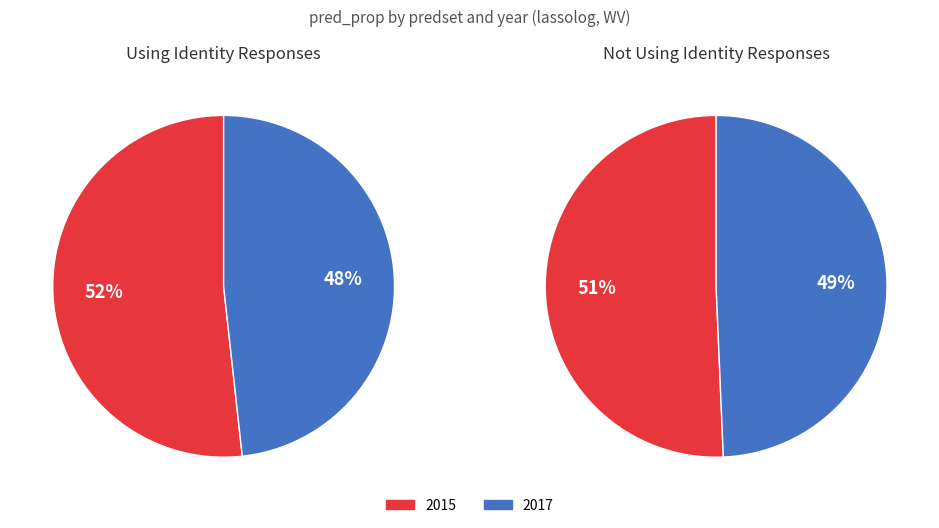

What percentage is the Not Using Identity Responses slice, to the nearest percent?

48%